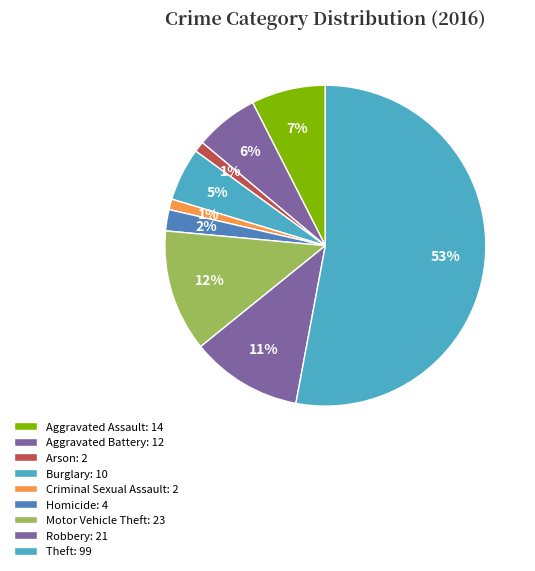

Count the number of slices in the pie.

9